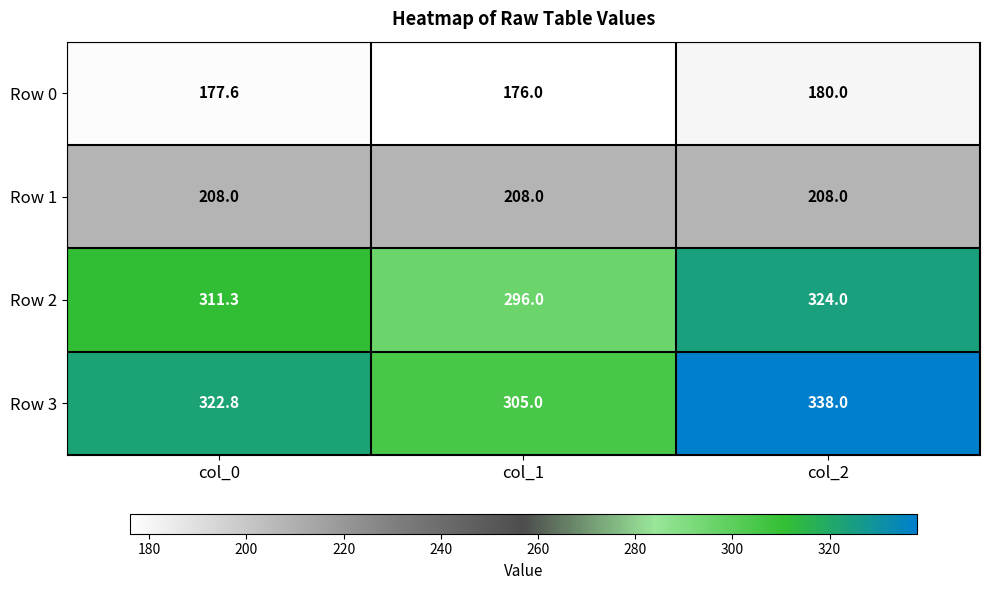

The Row 2 series shows 195.9 at col_1. True or false?

False